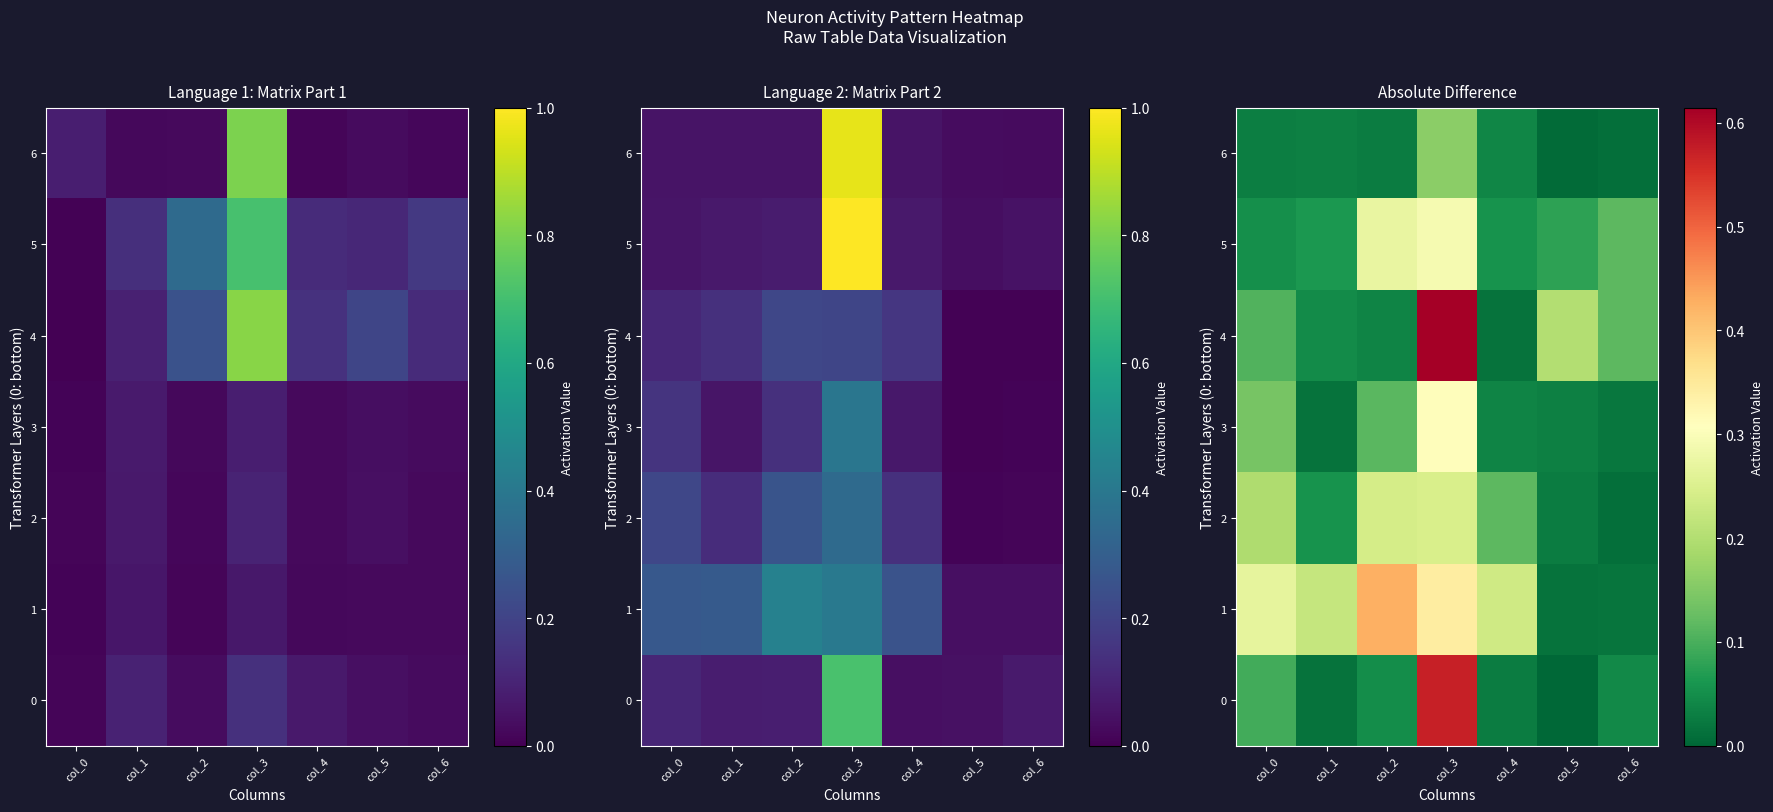

True or false: 6 has a value of 0.0 at col_0.

True